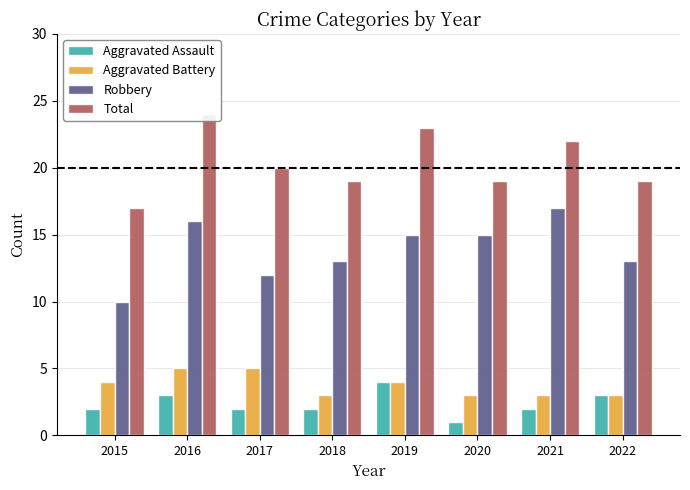

Count the Total values in the range 19 to 23.

6